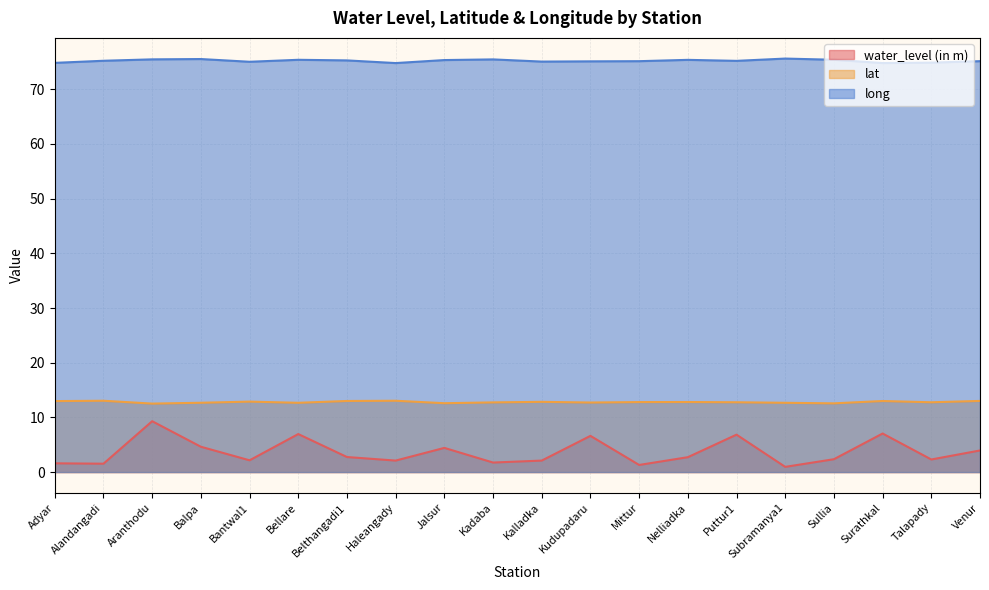

Between Sullia and Bantwal1, which is larger?

Sullia